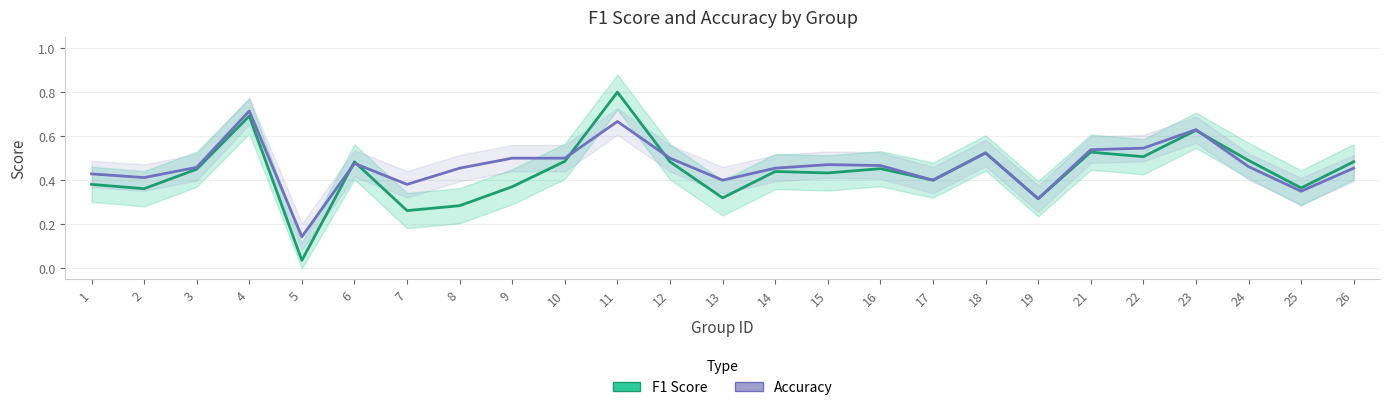

The Accuracy series shows 0.6 at 17. True or false?

False